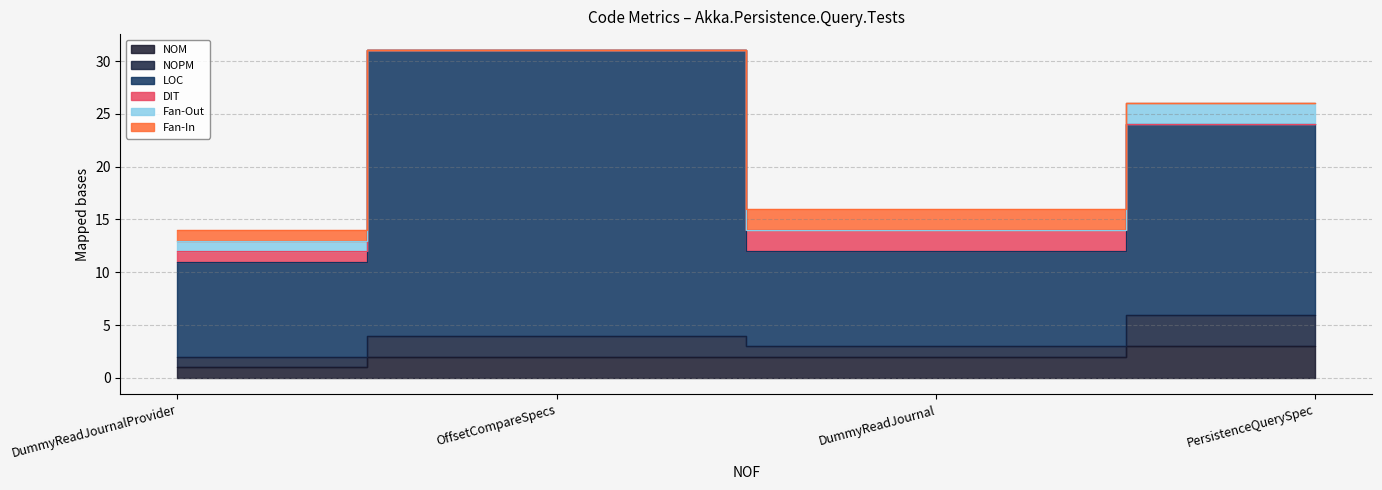

Read the NOM value at PersistenceQuerySpec.

3